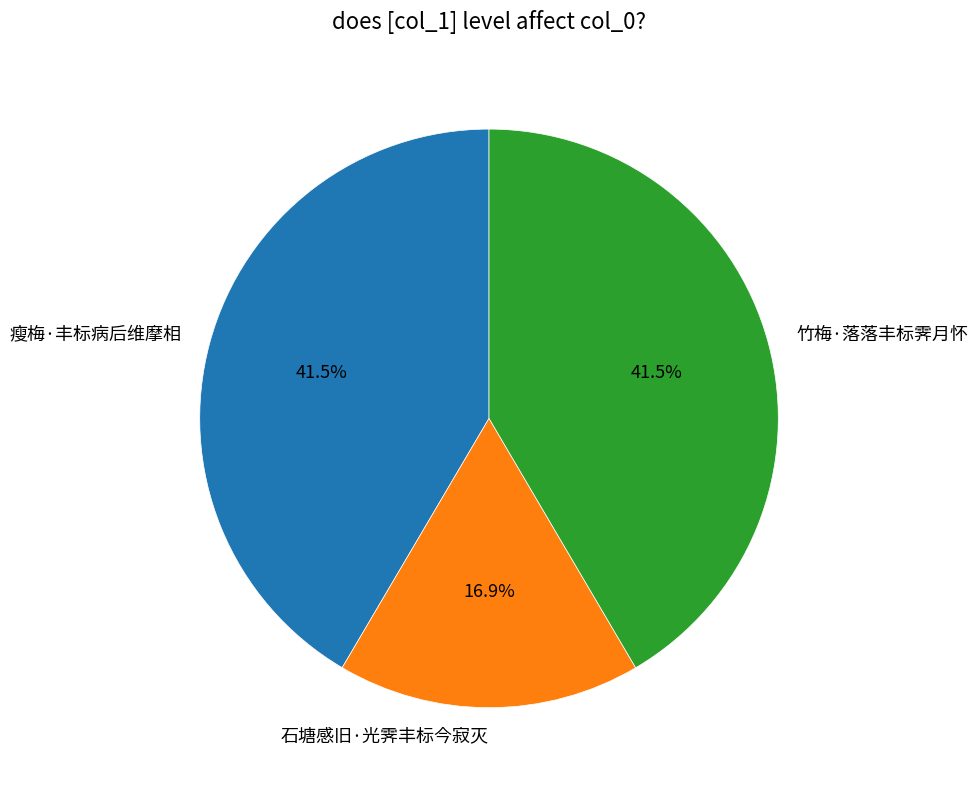

Between 石塘感旧·光霁丰标今寂灭 and 竹梅·落落丰标霁月怀, which is larger?

竹梅·落落丰标霁月怀